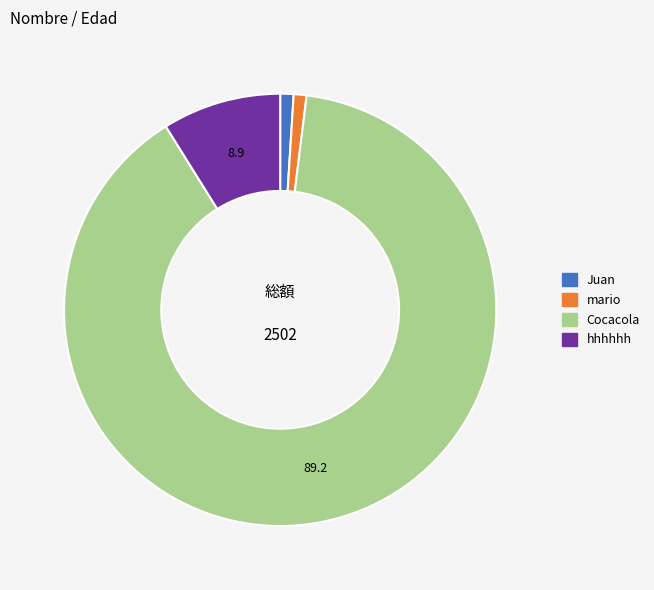

Is there a majority slice in this chart?

Yes